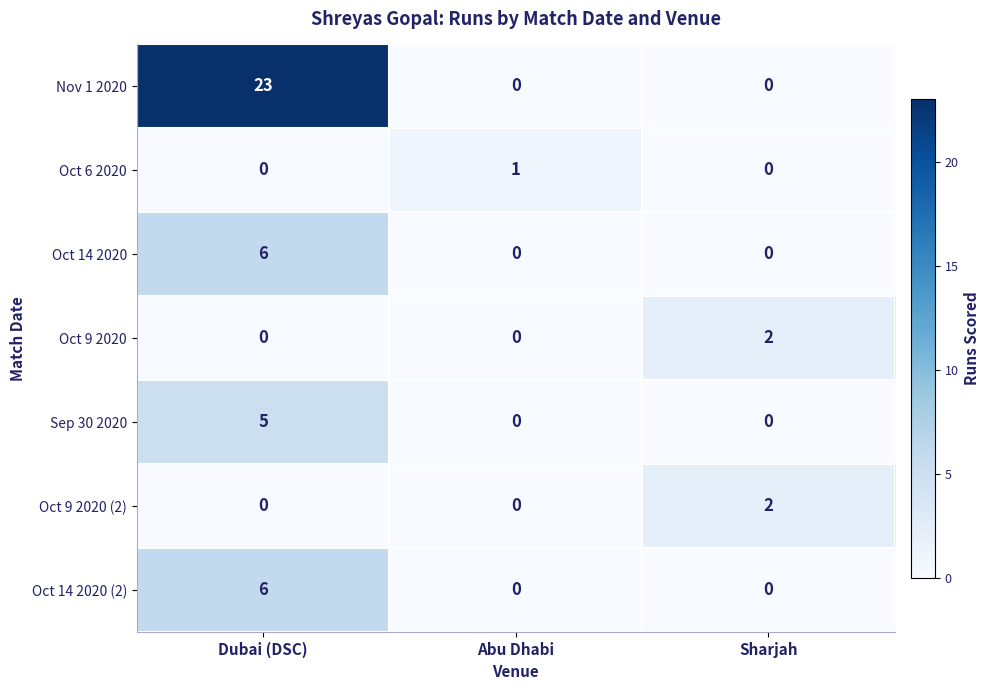

Reading left to right, extract all data points from this chart.

Nov 1 2020: Dubai (DSC)=23	Abu Dhabi=0	Sharjah=0
Oct 6 2020: Dubai (DSC)=0	Abu Dhabi=1	Sharjah=0
Oct 14 2020: Dubai (DSC)=6	Abu Dhabi=0	Sharjah=0
Oct 9 2020: Dubai (DSC)=0	Abu Dhabi=0	Sharjah=2
Sep 30 2020: Dubai (DSC)=5	Abu Dhabi=0	Sharjah=0
Oct 9 2020 (2): Dubai (DSC)=0	Abu Dhabi=0	Sharjah=2
Oct 14 2020 (2): Dubai (DSC)=6	Abu Dhabi=0	Sharjah=0